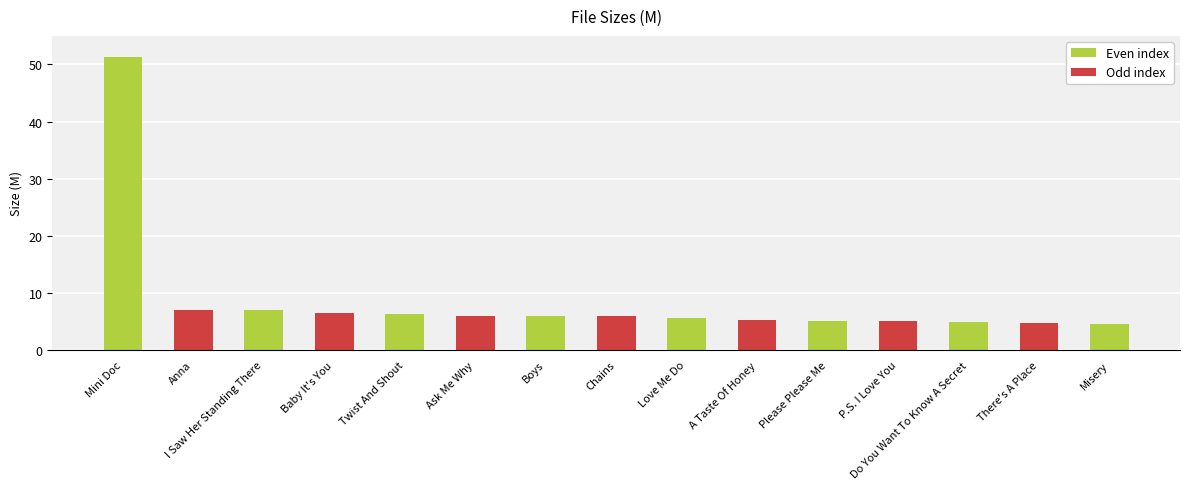

What is the greatest value displayed?

51.4